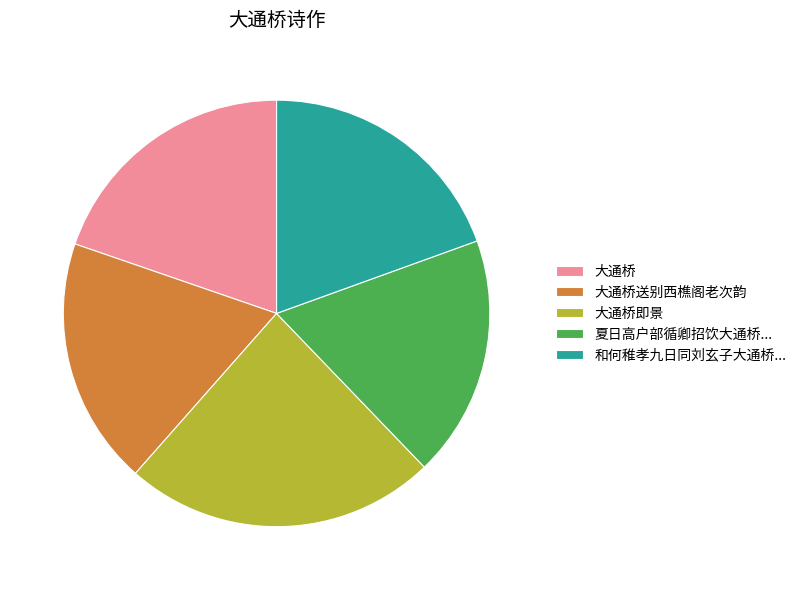

Which has a higher value, 大通桥送别西樵阁老次韵 or 大通桥?

大通桥